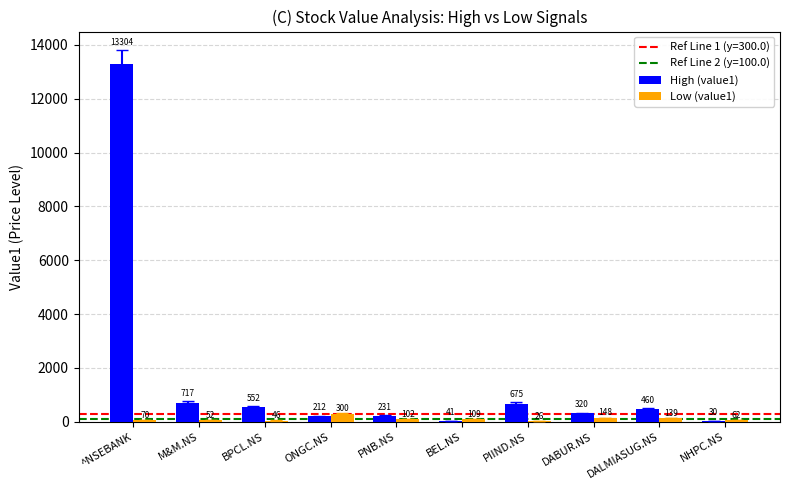

Which category has the highest value in the High (value1) series?

^NSEBANK